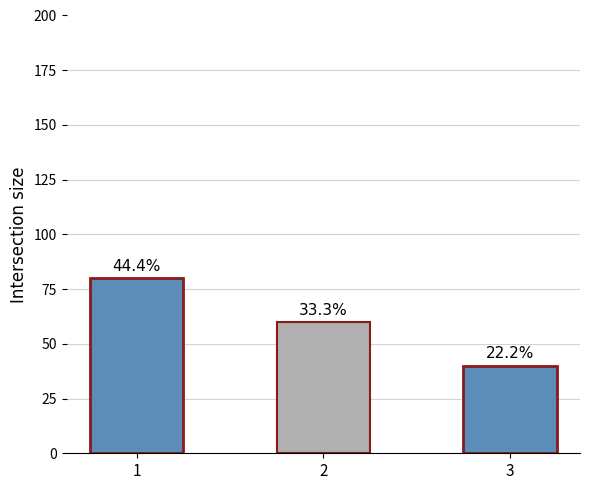

At which label is the value closest to 60?

2